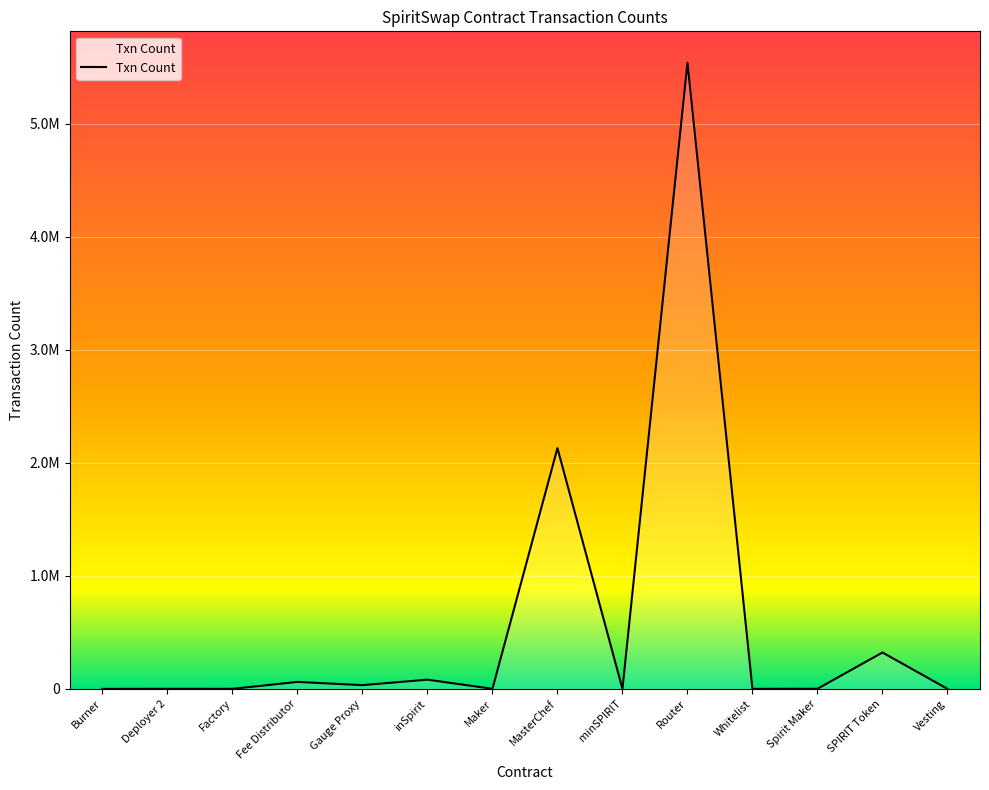

At which label is the value closest to 2771249?

MasterChef